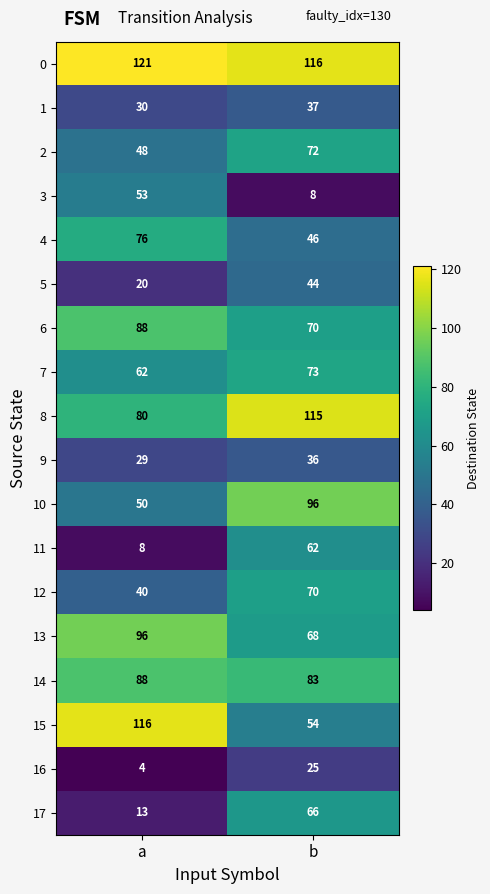

What is the sum of the 3 values at a and b?

61